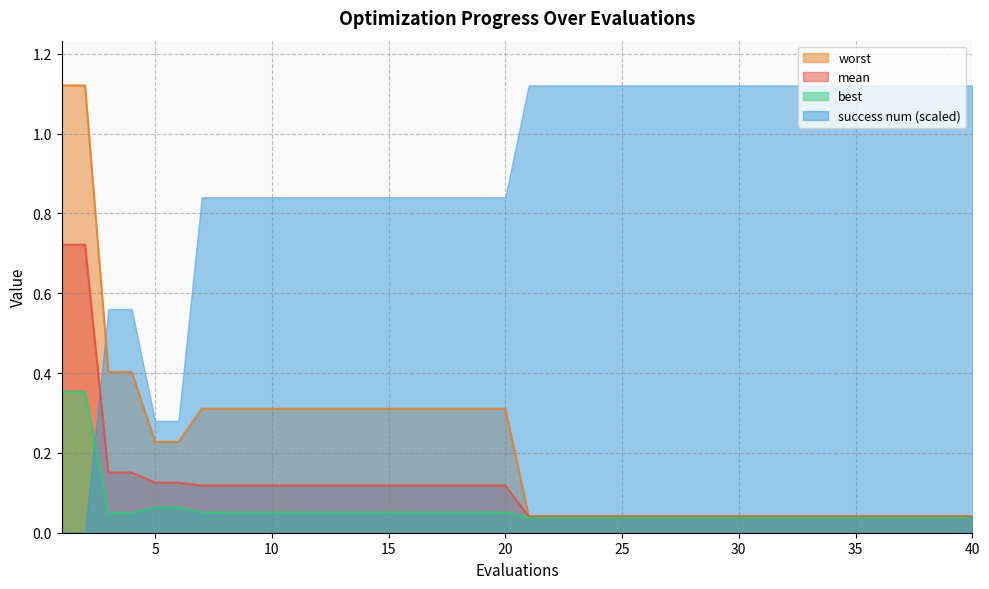

Where is worst nearest to the value 0?

21